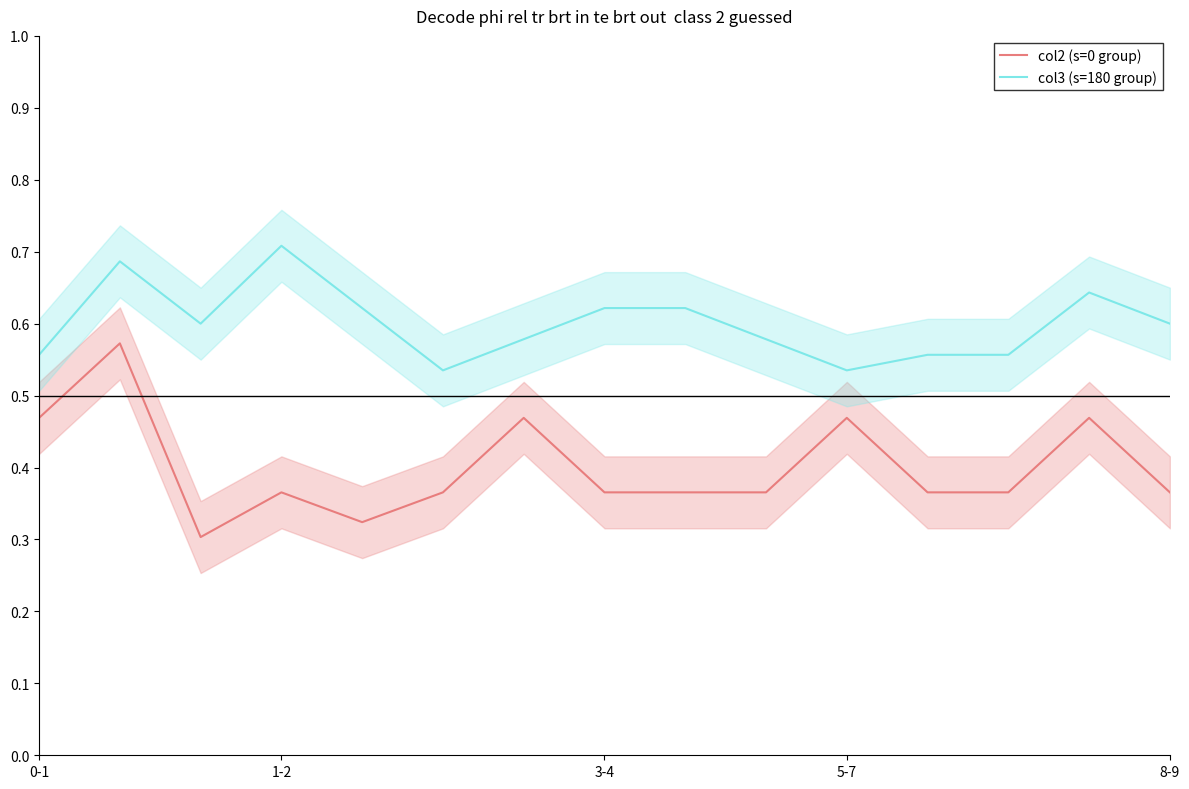

What are all the series names shown in the legend?

col2 (s=0 group), col3 (s=180 group)